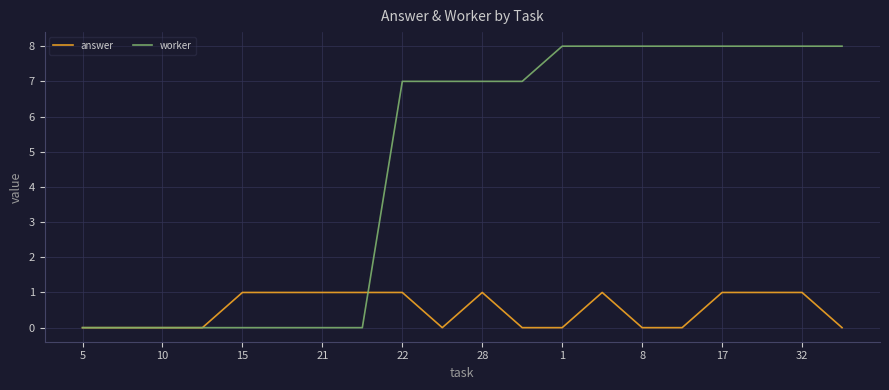

What is the greatest value displayed?

8